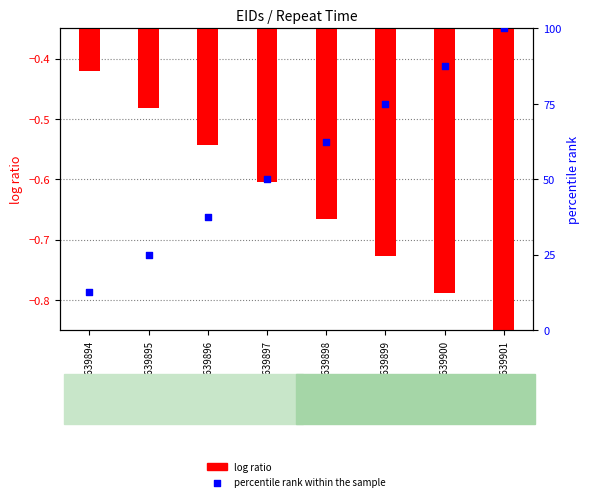

Which series reaches the maximum Y coordinate?

percentile rank within the sample